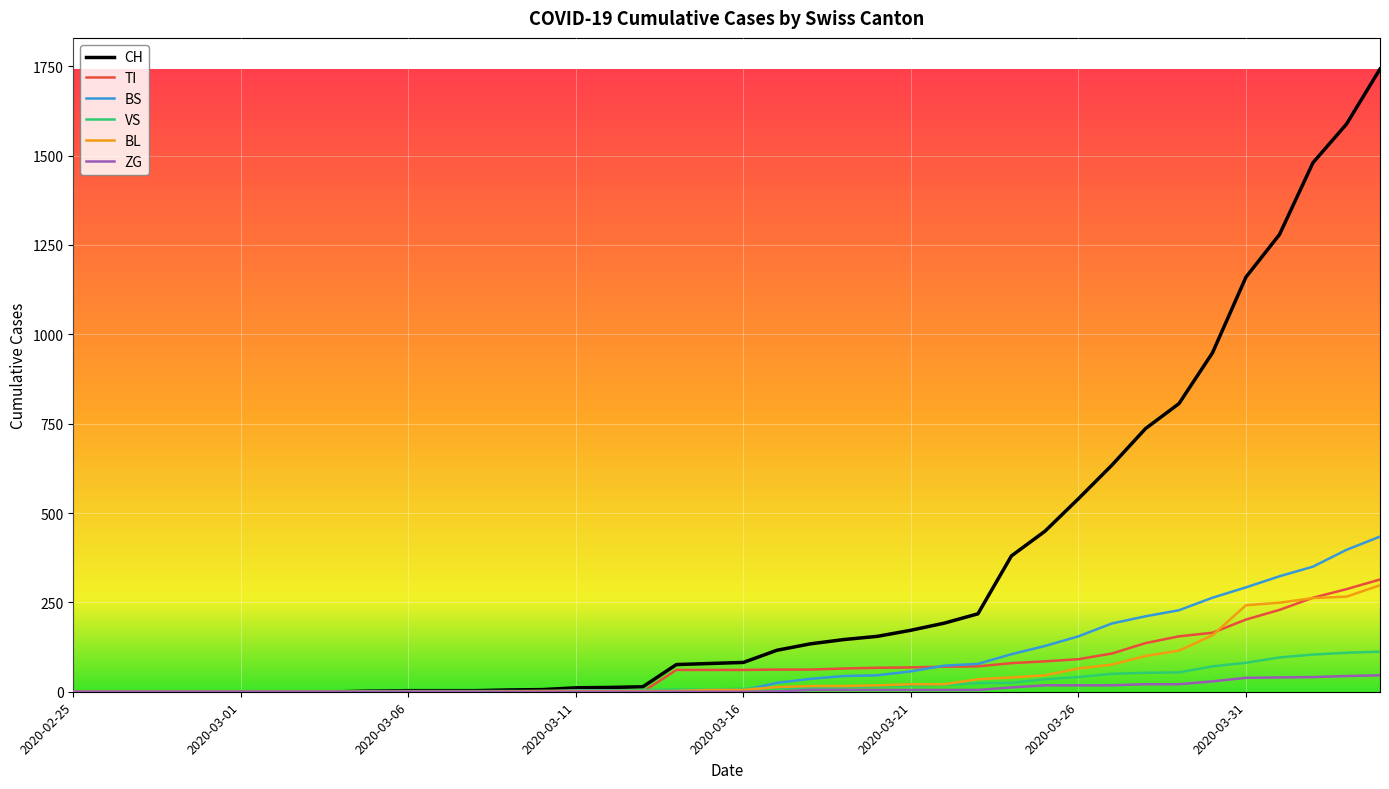

What is the maximum value shown in the chart?

1742